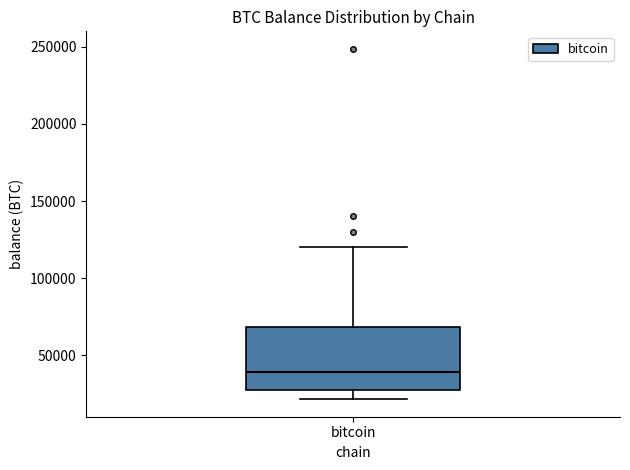

Read this box plot against the y-axis: the position of the median line, the range covered by the box, and the ends of both whiskers. The values are not printed on the chart, so give them approximately, as read against the axis.

median 40000, box 25000 to 70000, whiskers 20000 to 120000